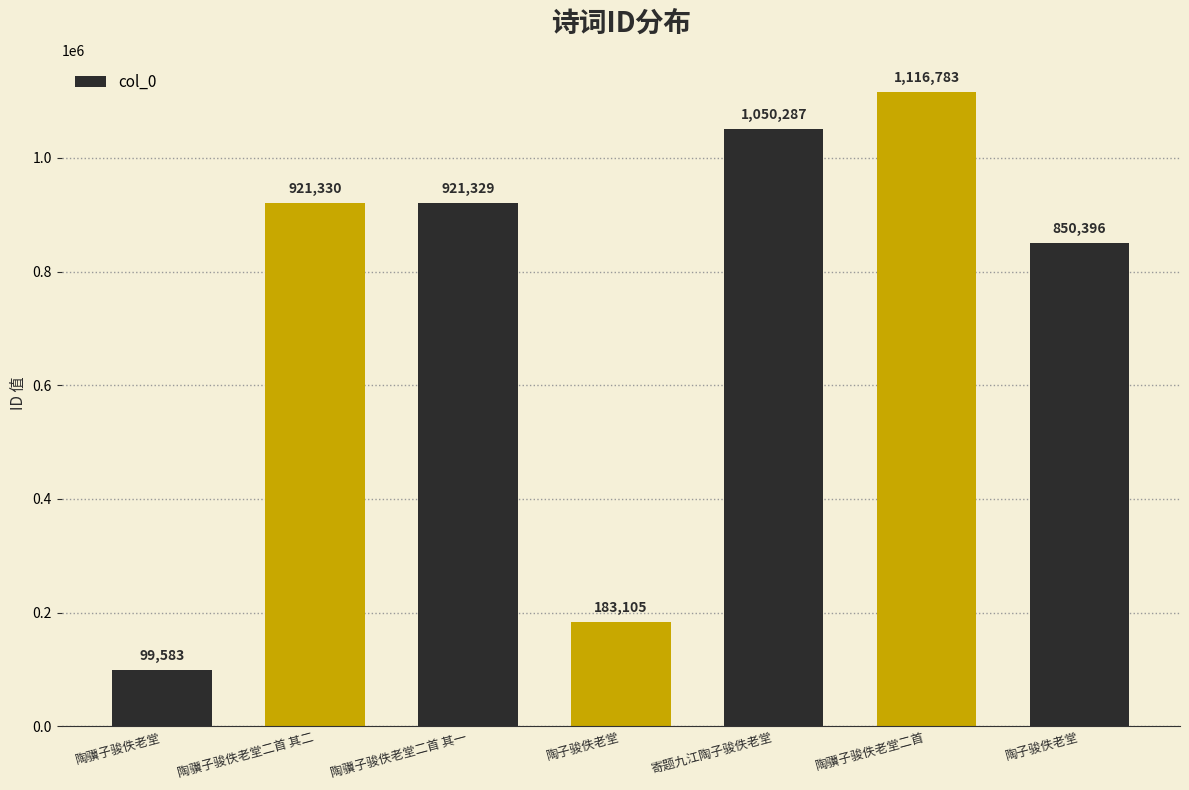

Between 陶骥子骏佚老堂二首 其一 and 寄题九江陶子骏佚老堂, which is larger?

寄题九江陶子骏佚老堂